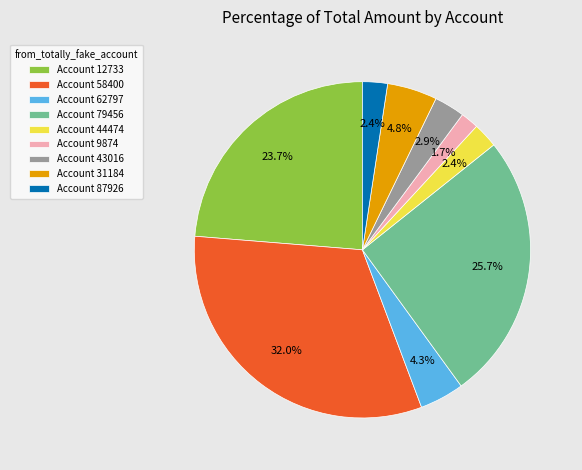

What is the smallest slice in the pie chart?

Account 9874